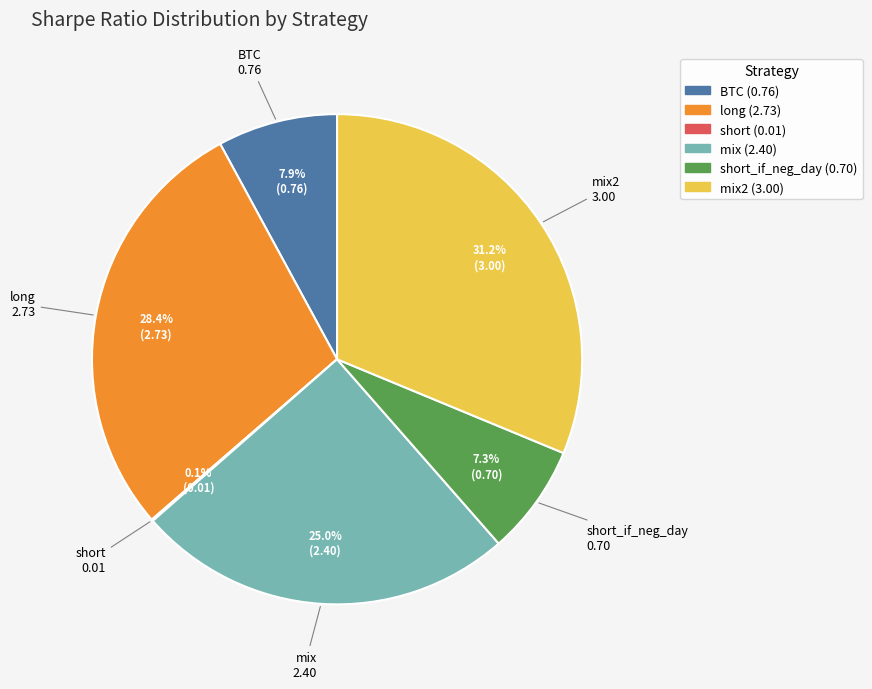

Is there a majority slice in this chart?

No